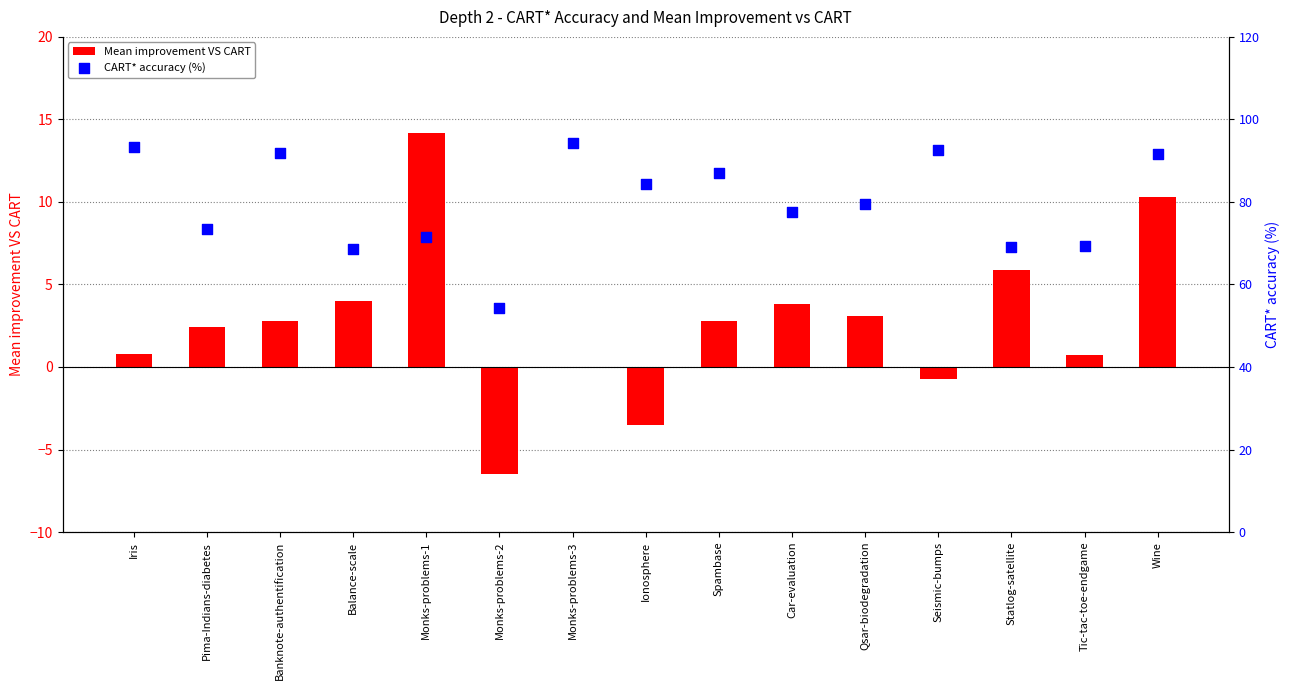

At which category is the sum across all series the highest?

Wine